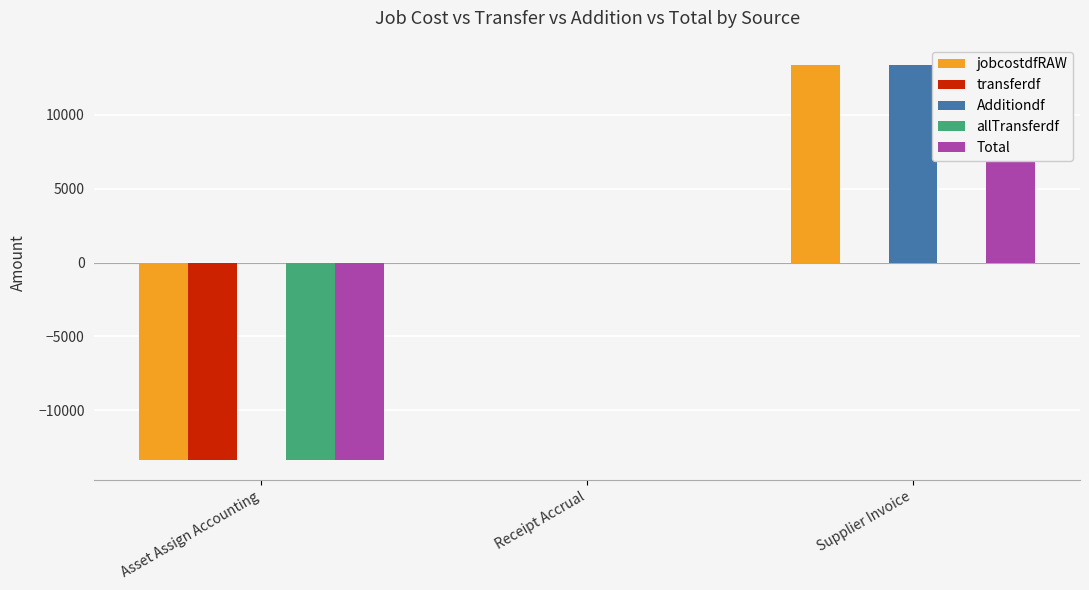

Rank the series at Supplier Invoice from lowest to highest value.

transferdf, allTransferdf, jobcostdfRAW, Additiondf, Total